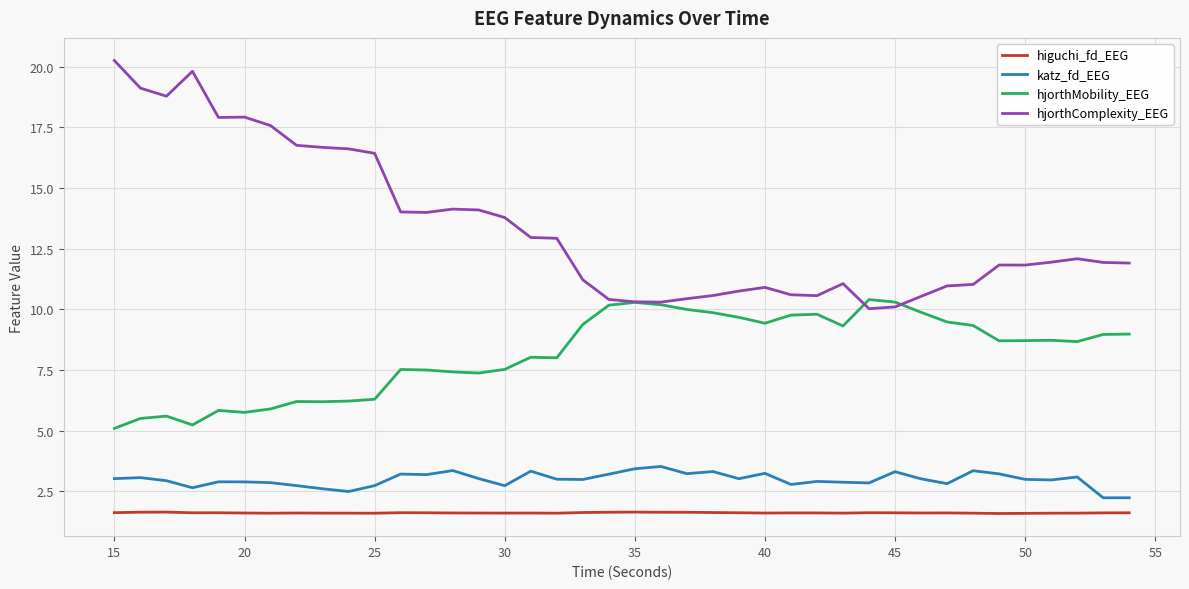

Which series has the widest spread of values?

hjorthComplexity_EEG